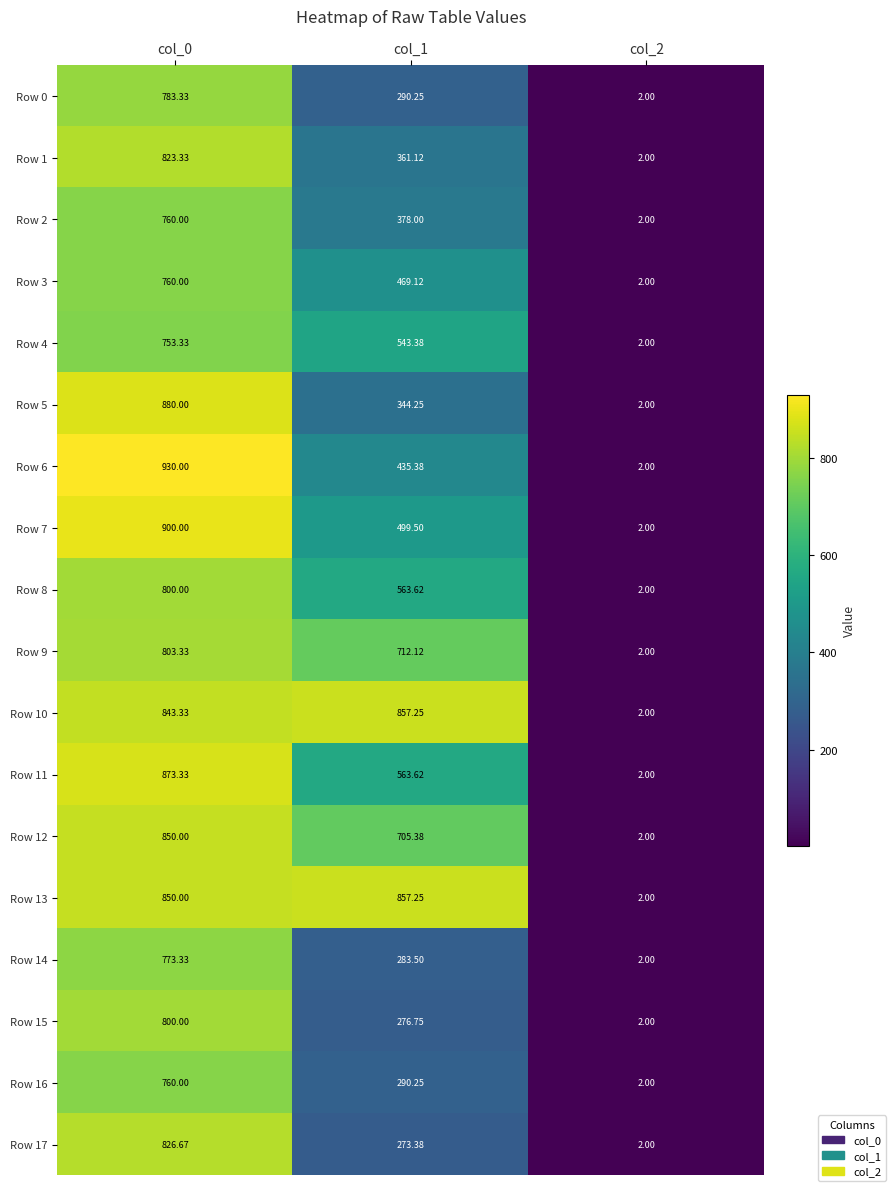

What is the spread (max minus min) of values at col_1?

583.9